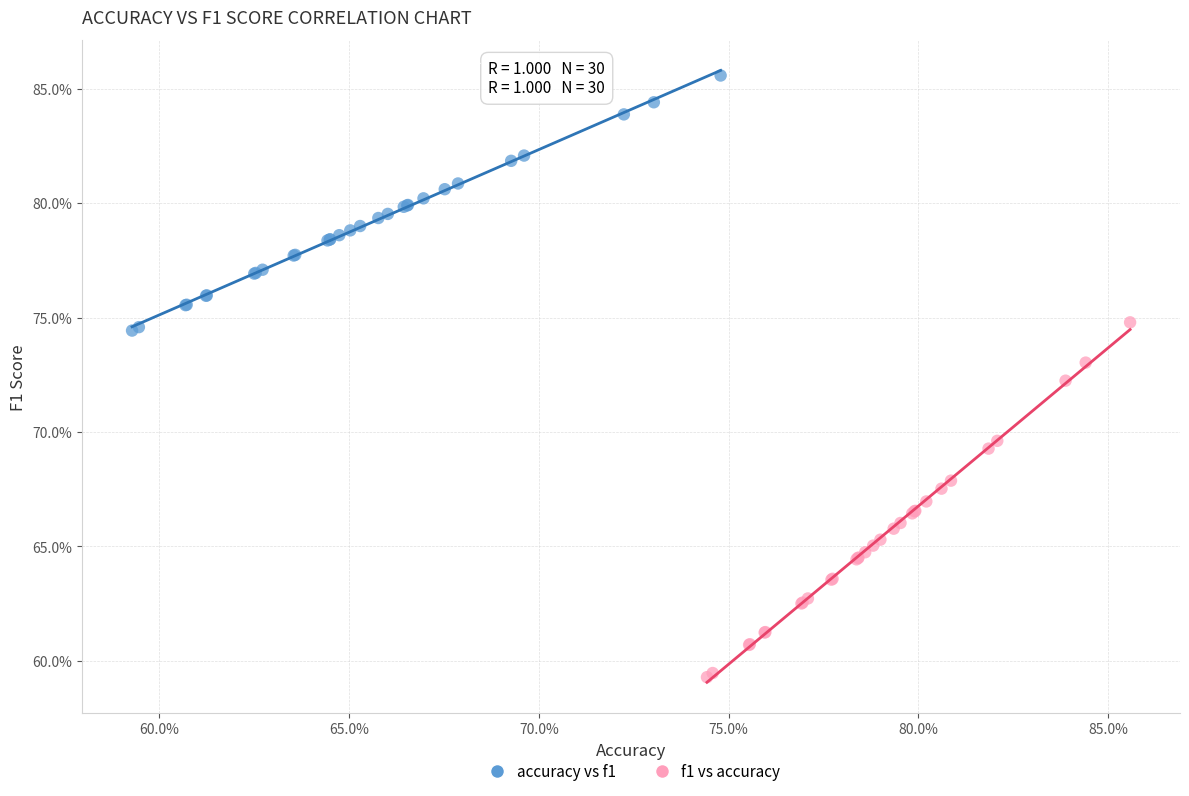

What are all the series names shown in the legend?

accuracy vs f1, f1 vs accuracy